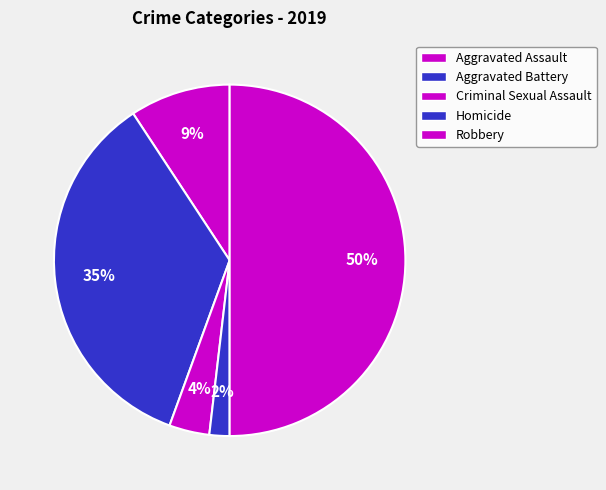

Between Criminal Sexual Assault and Robbery, which is larger?

Robbery